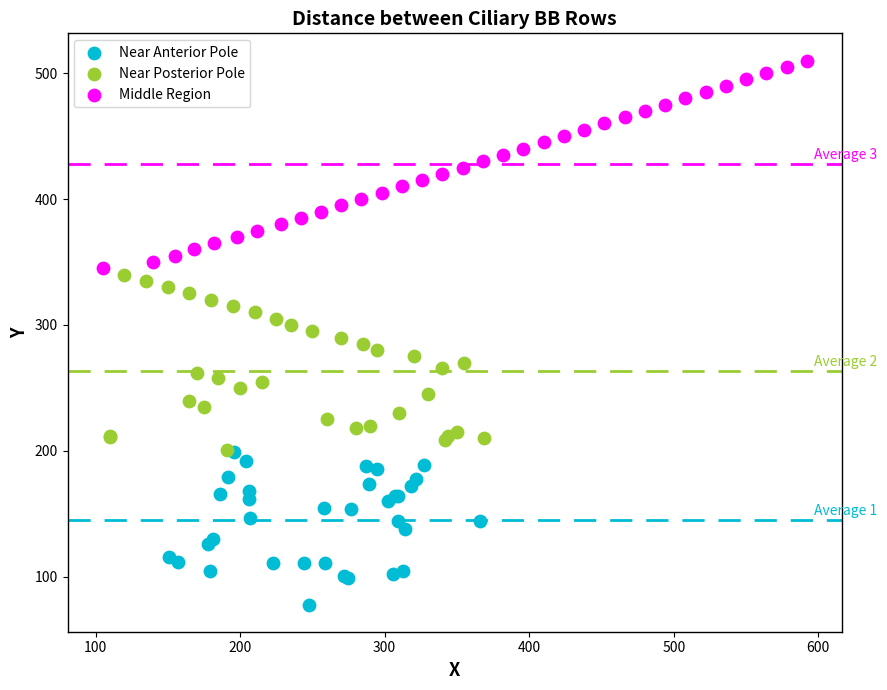

Which series contains the lowest Y value?

Near Anterior Pole